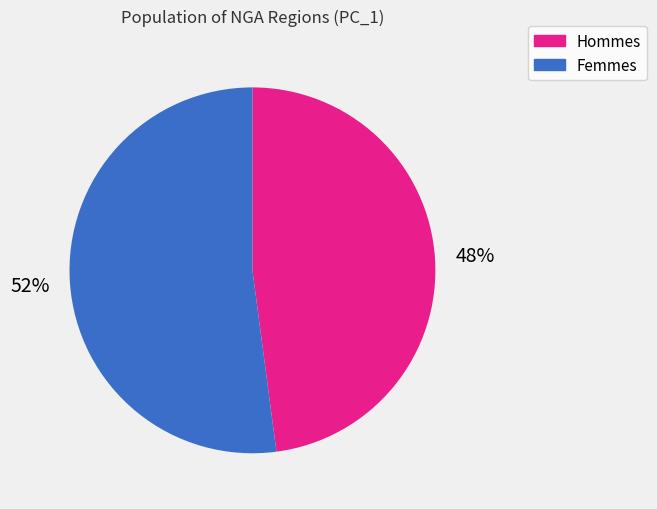

Is there any slice that represents more than half of the pie?

Yes